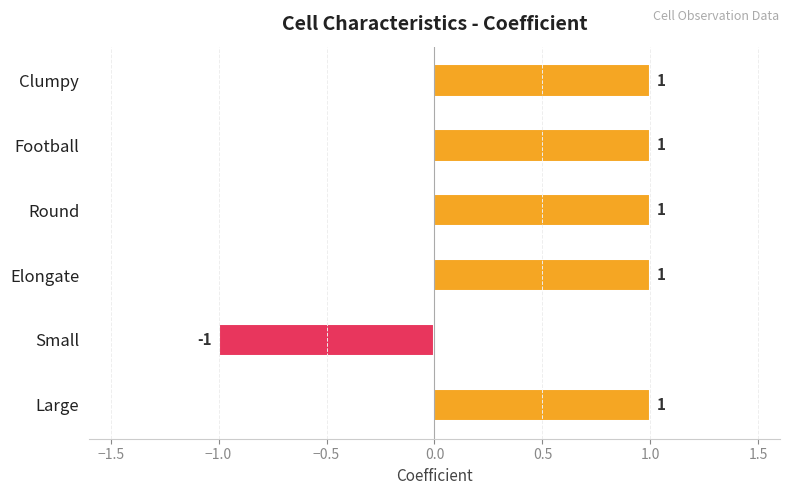

How many values are between 1 and 2?

5